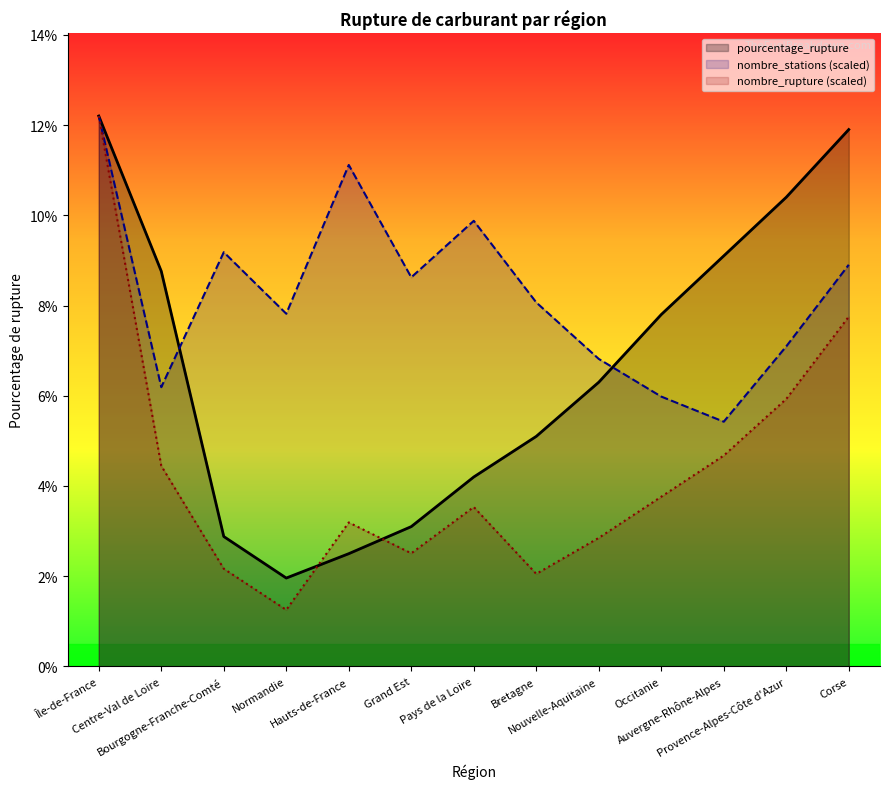

How many times do nombre_stations (scaled) and pourcentage_rupture cross each other?

2